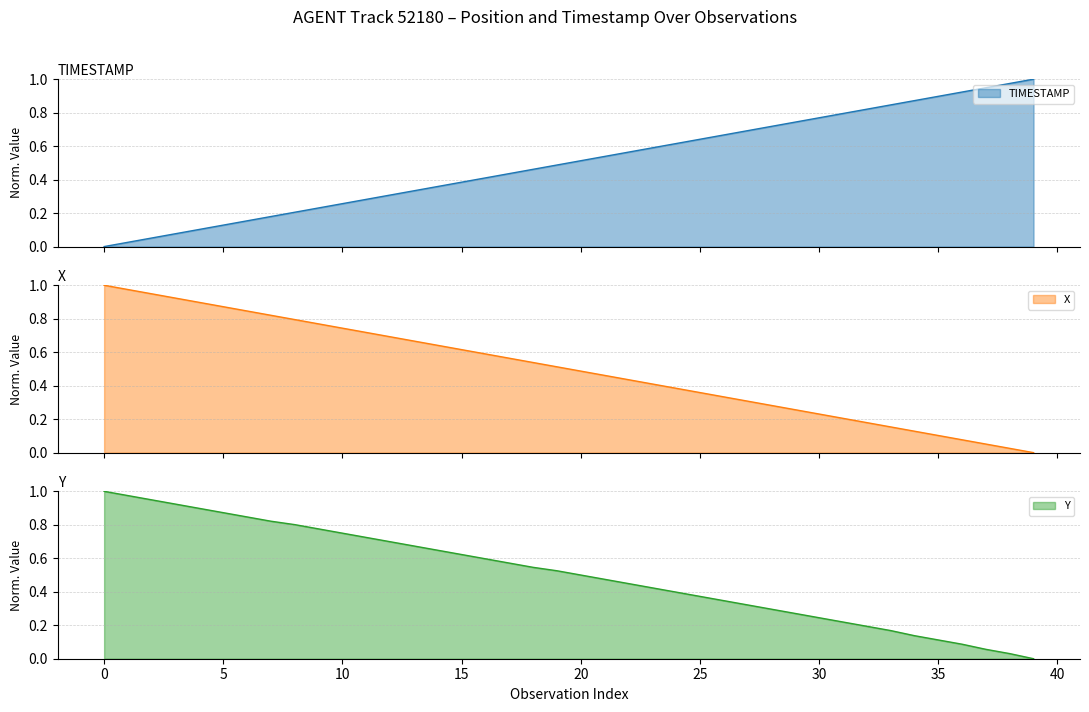

How many series are shown in this chart?

3